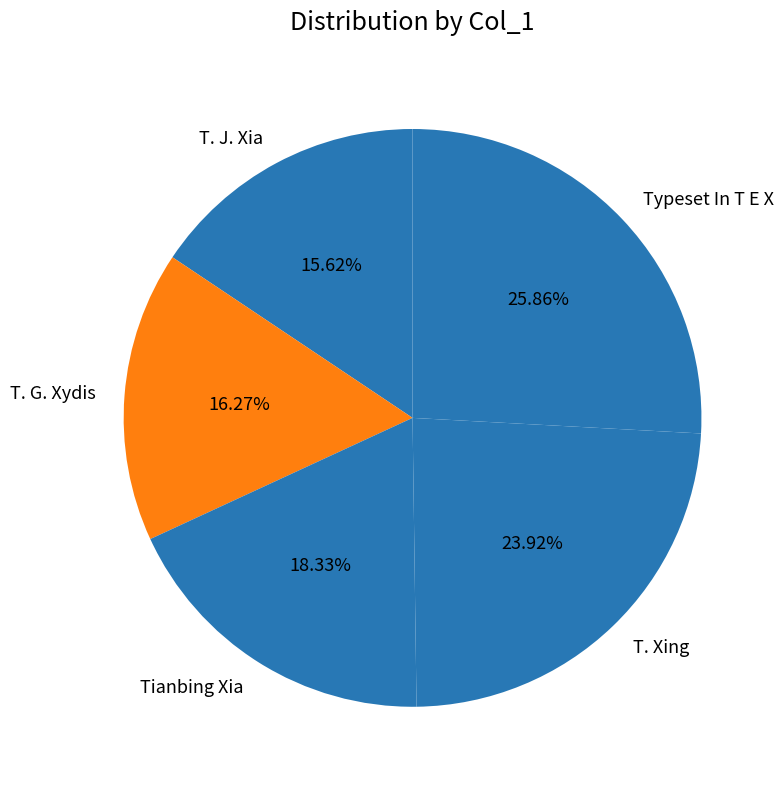

Rank the categories by value from highest to lowest.

Typeset In T E X, T. Xing, Tianbing Xia, T. G. Xydis, T. J. Xia